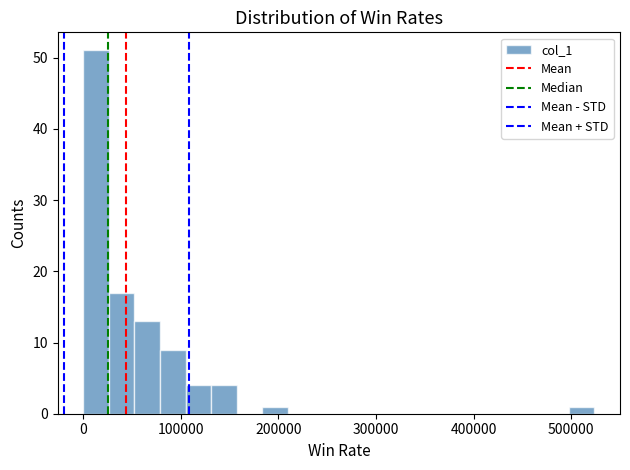

Around what value on the x-axis is the tallest bar? Give the approximate position of its centre, as read against the axis.

10000